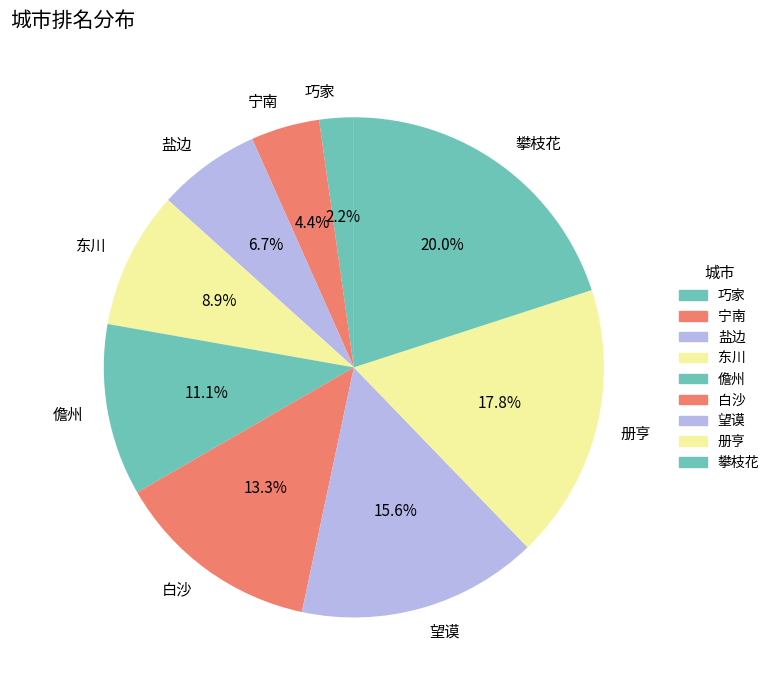

Count the number of slices in the pie.

9